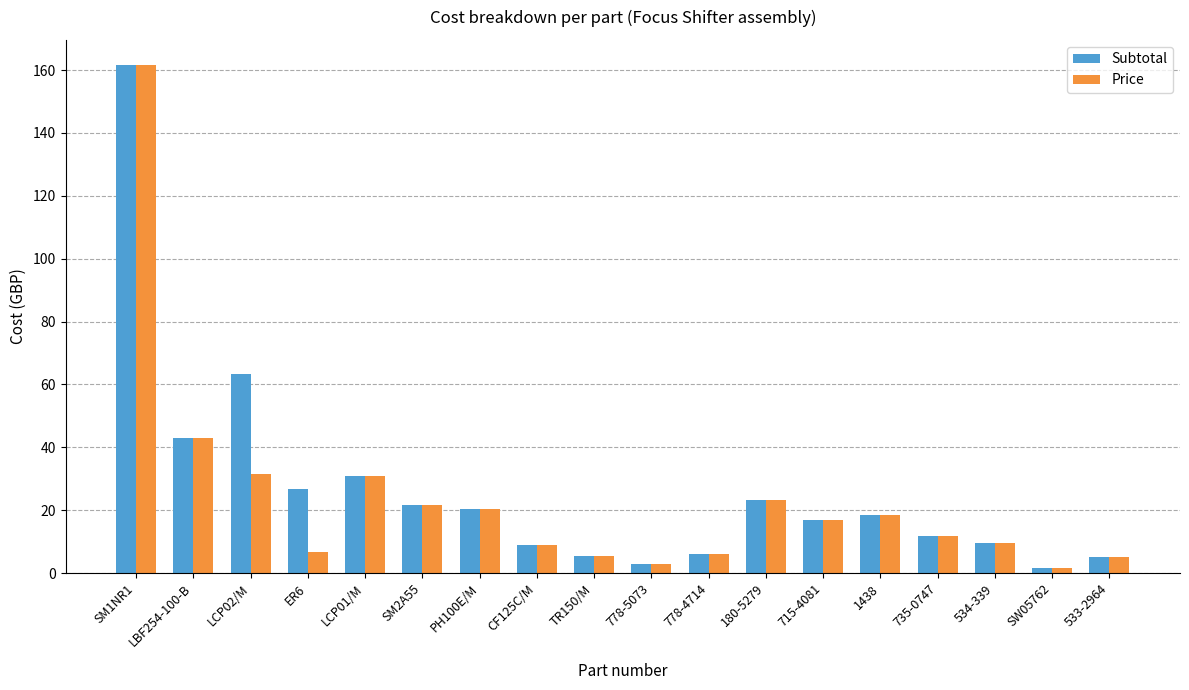

Which category has the highest value in the Price series?

SM1NR1